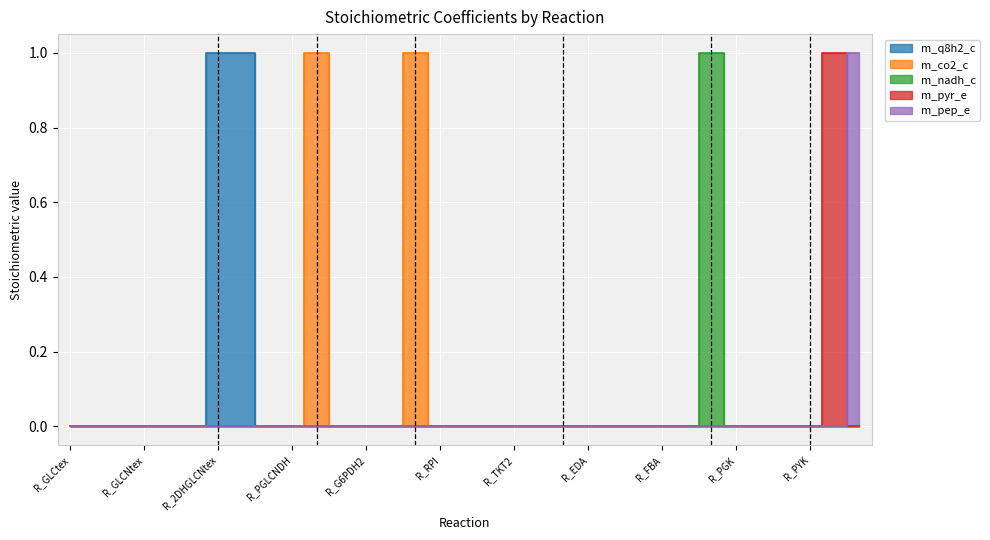

What position from the right is R_FBA?

9